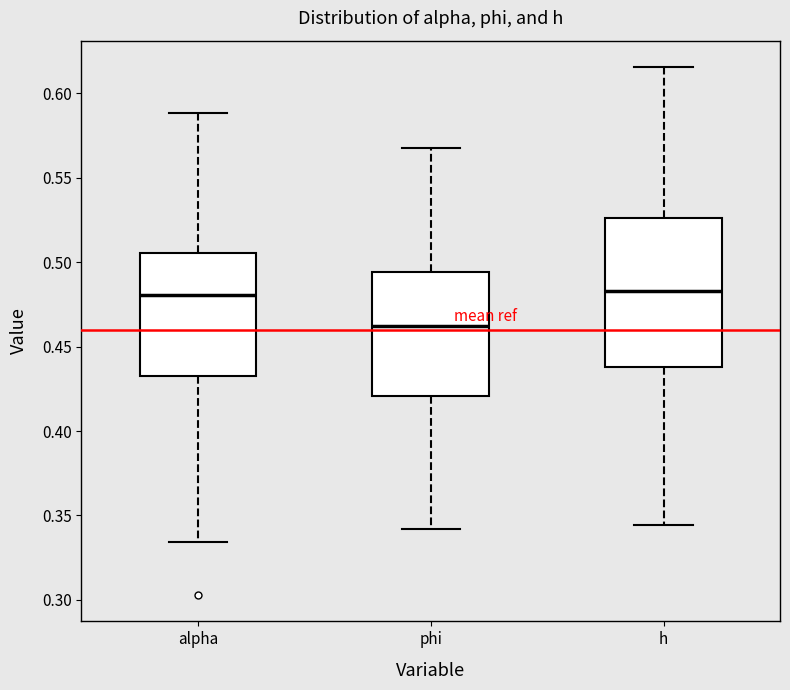

Which box is the tallest, from its lower edge to its upper edge?

h